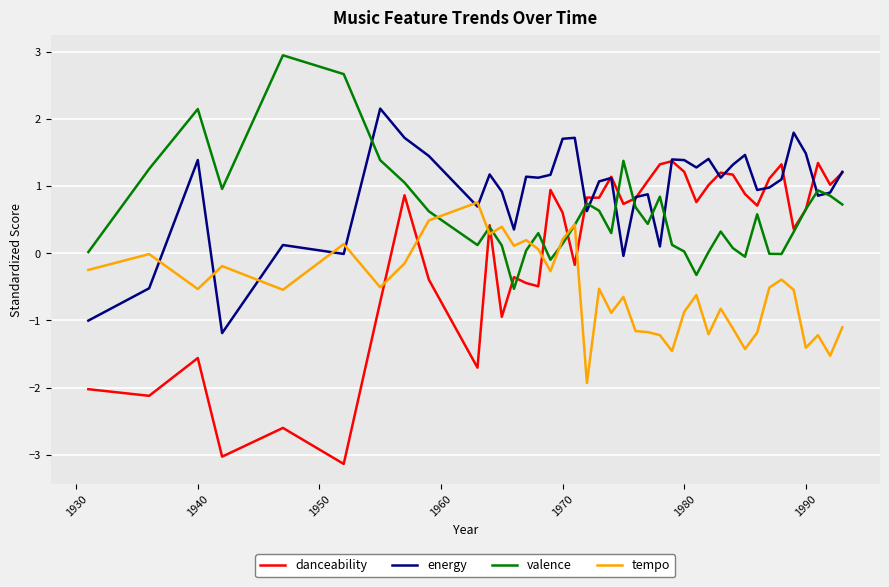

Count the number of data series in this chart.

4